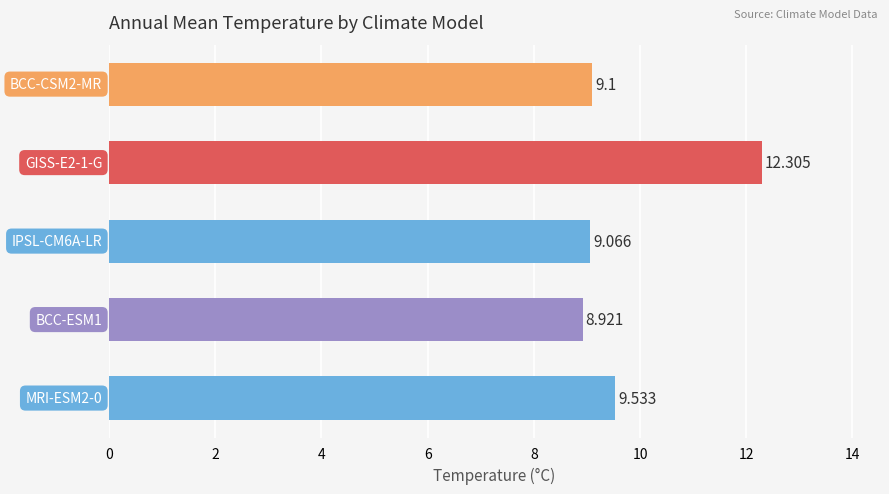

What is the minimum value shown in the chart?

8.9